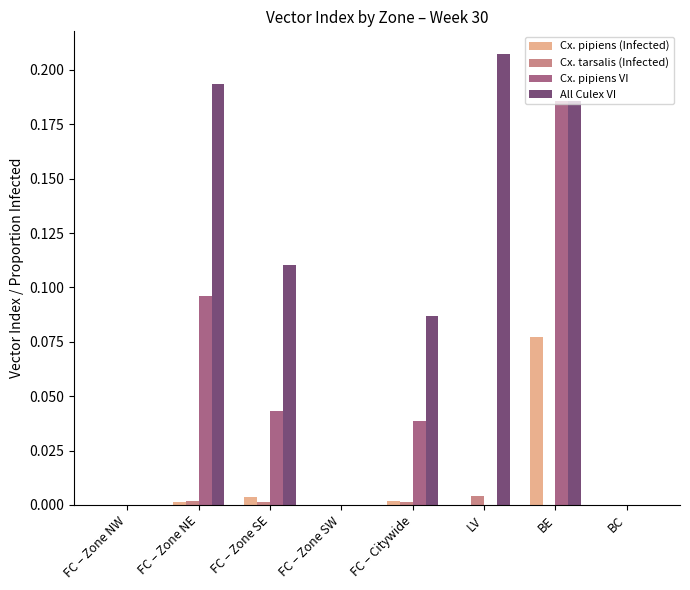

The Cx. tarsalis (Infected) series shows 0.0 at BC. True or false?

True